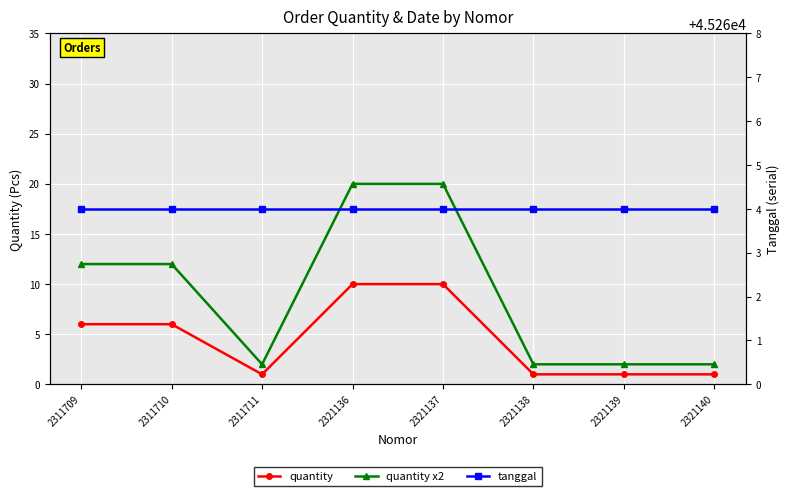

True or false: tanggal and quantity intersect in this chart.

False